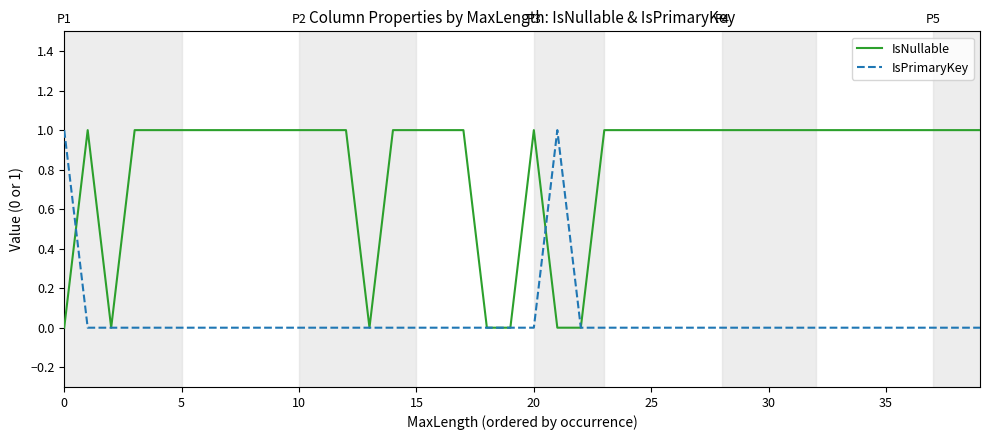

List the series in order of their overall mean, lowest first.

IsPrimaryKey, IsNullable